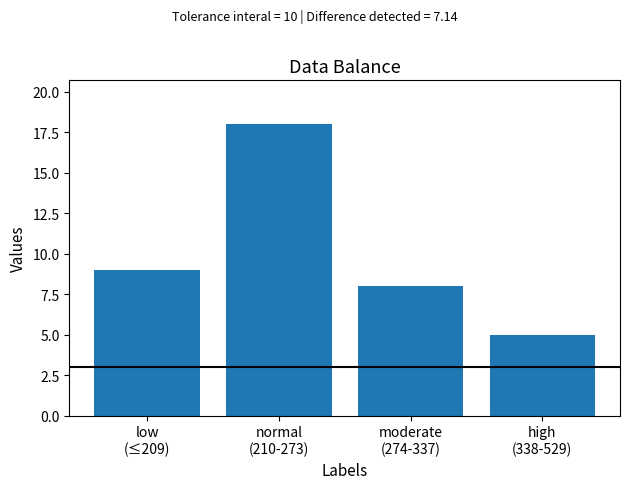

What position from the left is normal
(210-273)?

2